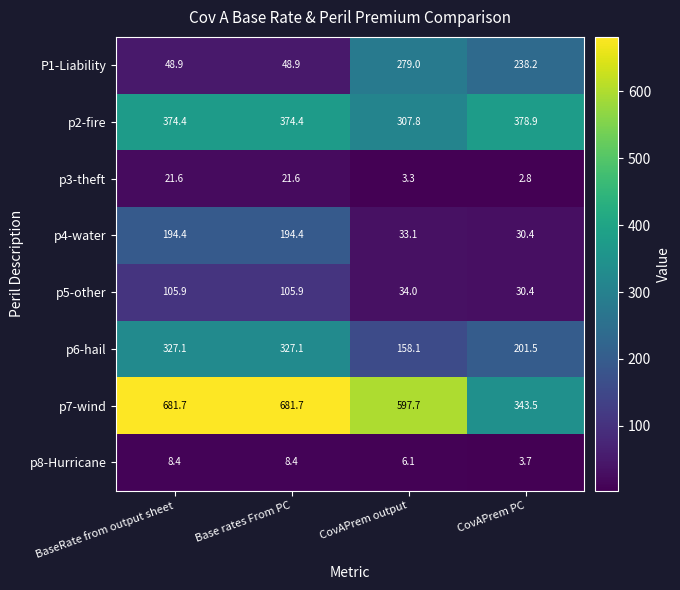

What is the total value across all series at BaseRate from output sheet?

1762.4